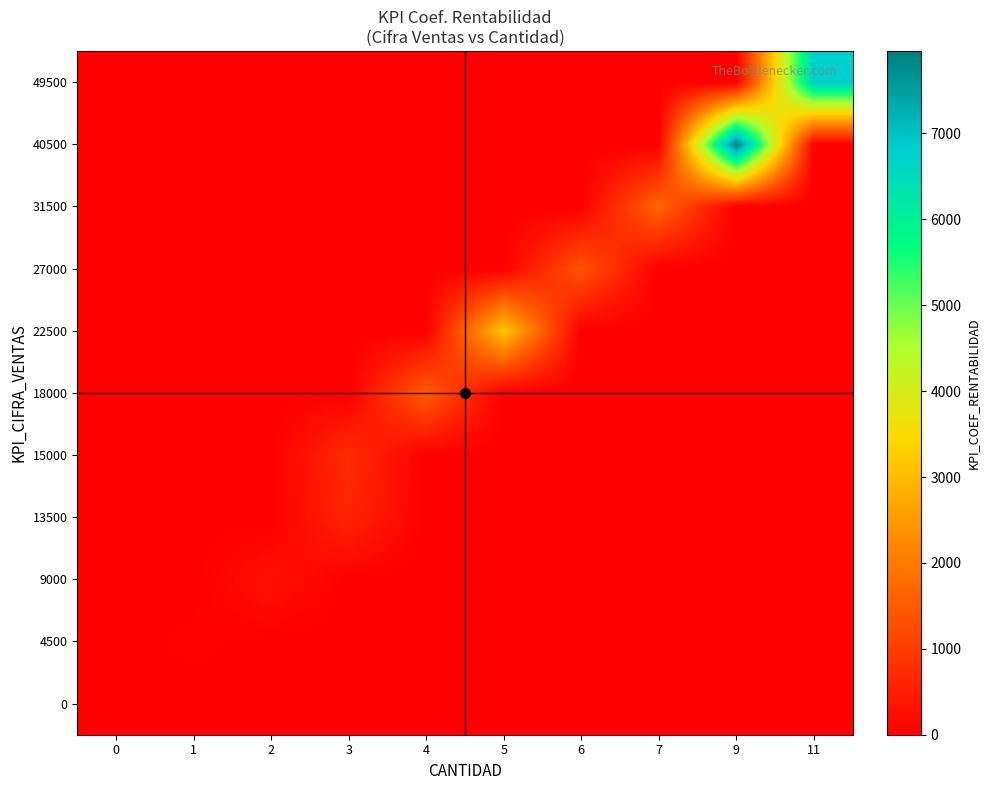

Rank the series by their maximum value, from highest to lowest.

40500, 49500, 22500, 31500, 18000, 27000, 15000, 13500, 9000, 4500, 0